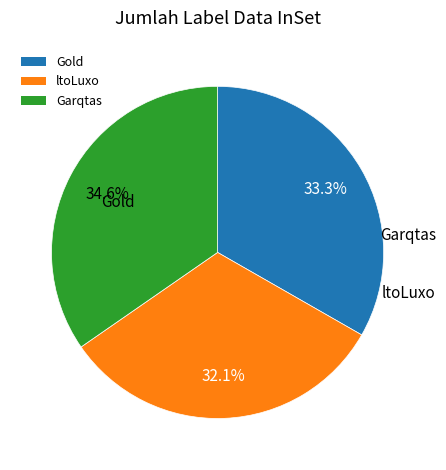

The Garqtas slice represents 35% of the pie. True or false?

True